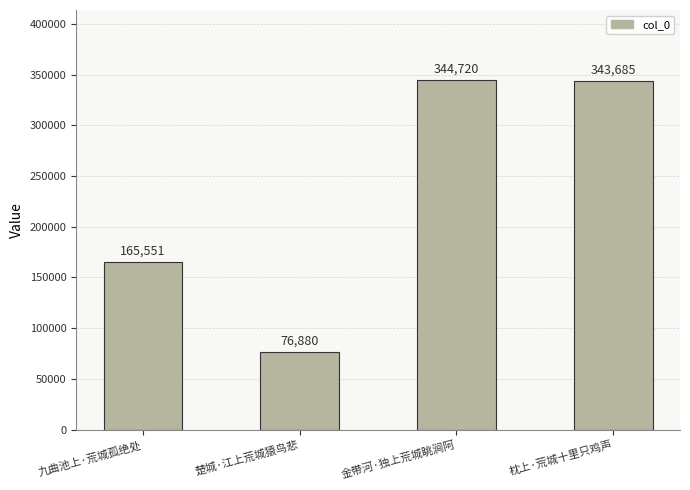

List the labels in order of value, largest first.

金带河·独上荒城眺涧阿, 枕上·荒城十里只鸡声, 九曲池上·荒城孤绝处, 楚城·江上荒城猿鸟悲